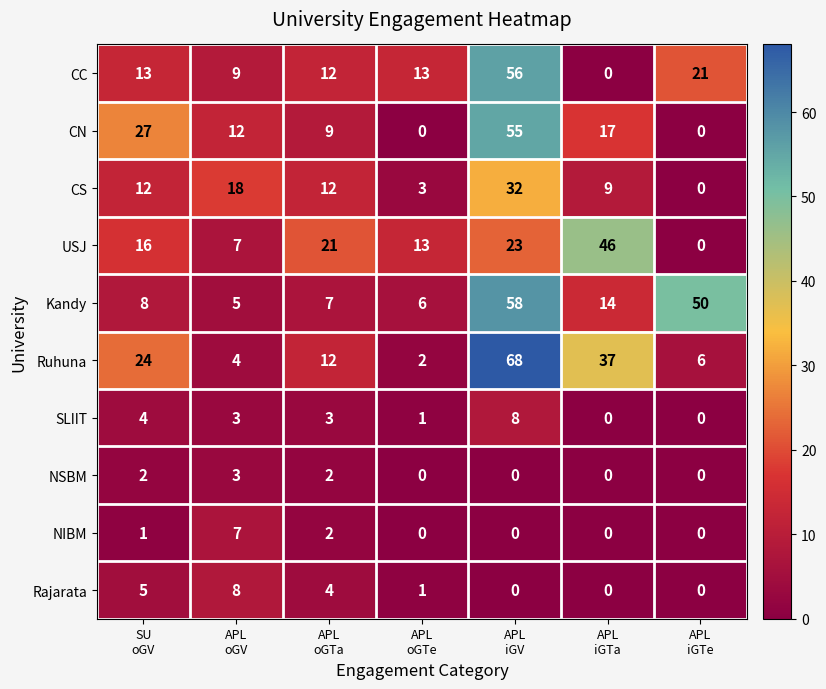

What is the difference between the maximum and second lowest values in the USJ series?

39